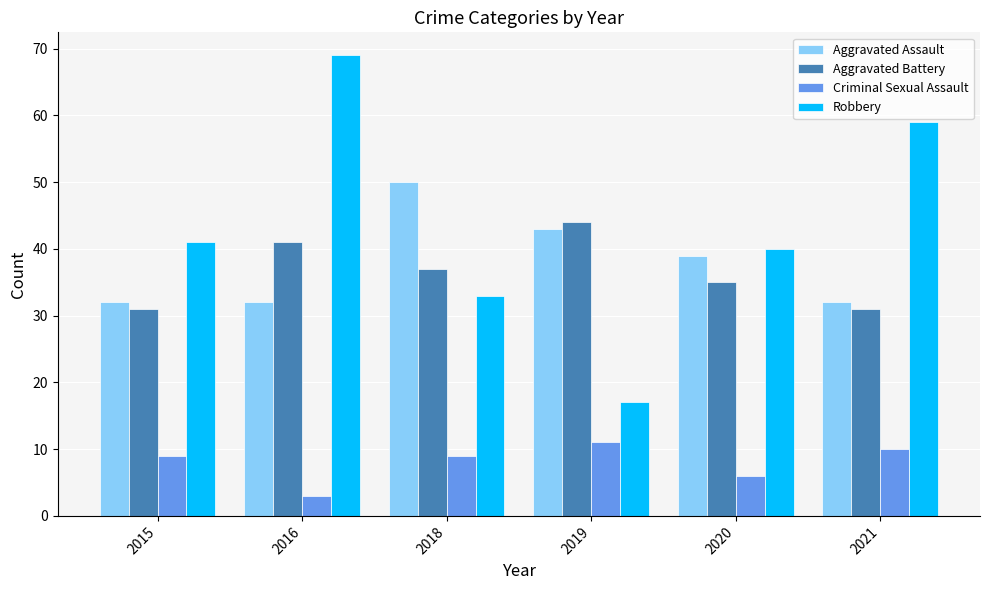

At which label is Criminal Sexual Assault closest to 7?

2020